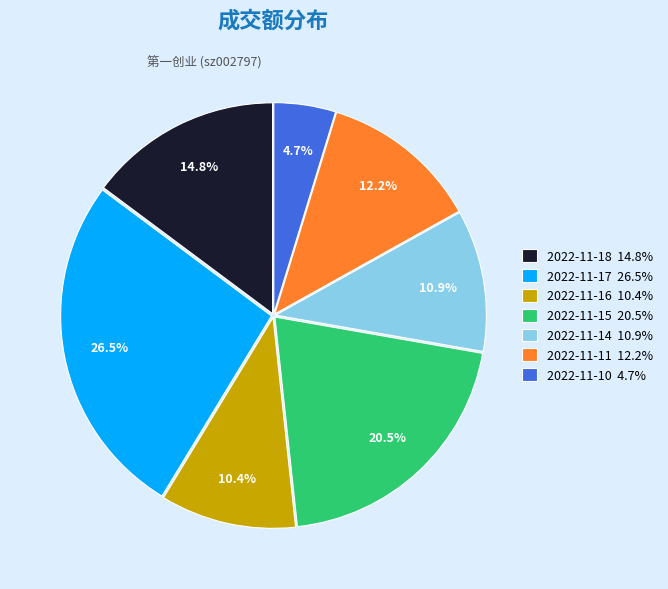

Count the number of slices in the pie.

7